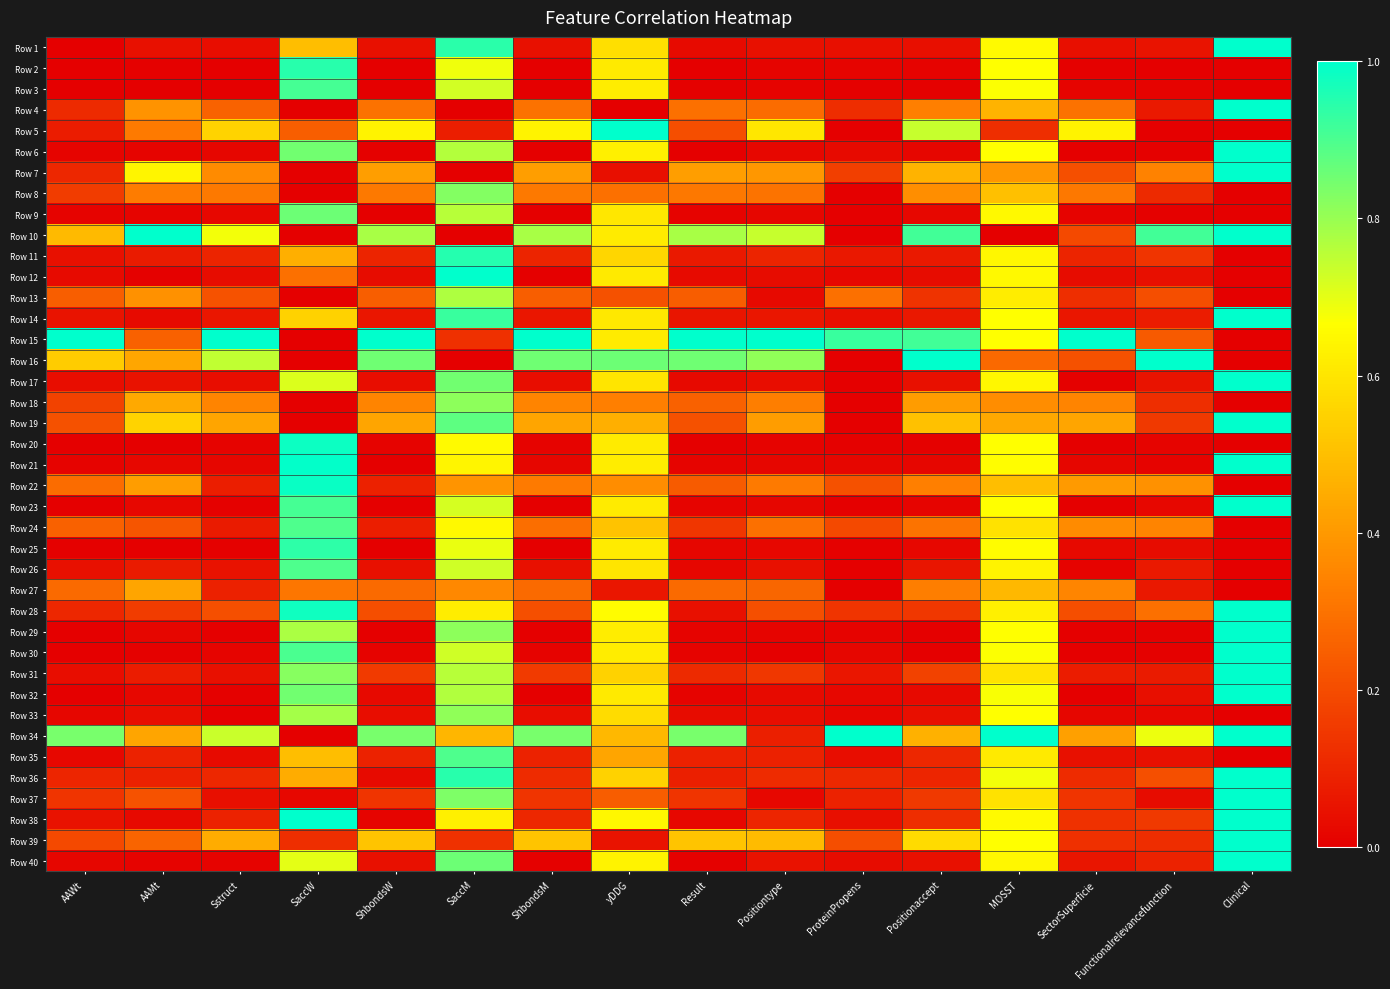

Reading left to right, extract all data points from this chart.

Row 1: AAWt=0.0	AAMt=0.0	Sstruct=0.0	SaccW=0.5	ShbondsW=0.0	SaccM=0.9	ShbondsM=0.0	yDDG=0.6	Result=0.0	Positiontype=0.0	ProteinPropens=0.0	Positionaccept=0.0	MOSST=0.7	SectorSuperficie=0.0	Functionalrelevancefunction=0.1	Clinical=1.0
Row 2: AAWt=0.0	AAMt=0.0	Sstruct=0.0	SaccW=0.9	ShbondsW=0.0	SaccM=0.7	ShbondsM=0.0	yDDG=0.6	Result=0.0	Positiontype=0.0	ProteinPropens=0.0	Positionaccept=0.0	MOSST=0.7	SectorSuperficie=0.0	Functionalrelevancefunction=0.0	Clinical=0.0
Row 3: AAWt=0.0	AAMt=0.0	Sstruct=0.0	SaccW=0.9	ShbondsW=0.0	SaccM=0.7	ShbondsM=0.0	yDDG=0.6	Result=0.0	Positiontype=0.0	ProteinPropens=0.0	Positionaccept=0.0	MOSST=0.7	SectorSuperficie=0.0	Functionalrelevancefunction=0.0	Clinical=0.0
Row 4: AAWt=0.1	AAMt=0.4	Sstruct=0.3	SaccW=0.0	ShbondsW=0.3	SaccM=0.0	ShbondsM=0.3	yDDG=0.0	Result=0.3	Positiontype=0.3	ProteinPropens=0.1	Positionaccept=0.3	MOSST=0.5	SectorSuperficie=0.3	Functionalrelevancefunction=0.1	Clinical=1.0
Row 5: AAWt=0.1	AAMt=0.3	Sstruct=0.6	SaccW=0.2	ShbondsW=0.6	SaccM=0.1	ShbondsM=0.6	yDDG=1.0	Result=0.2	Positiontype=0.6	ProteinPropens=0.0	Positionaccept=0.7	MOSST=0.1	SectorSuperficie=0.6	Functionalrelevancefunction=0.0	Clinical=0.0
Row 6: AAWt=0.0	AAMt=0.0	Sstruct=0.0	SaccW=0.9	ShbondsW=0.0	SaccM=0.8	ShbondsM=0.0	yDDG=0.6	Result=0.0	Positiontype=0.0	ProteinPropens=0.0	Positionaccept=0.0	MOSST=0.7	SectorSuperficie=0.0	Functionalrelevancefunction=0.0	Clinical=1.0
Row 7: AAWt=0.1	AAMt=0.6	Sstruct=0.4	SaccW=0.0	ShbondsW=0.4	SaccM=0.0	ShbondsM=0.4	yDDG=0.0	Result=0.4	Positiontype=0.4	ProteinPropens=0.2	Positionaccept=0.5	MOSST=0.4	SectorSuperficie=0.2	Functionalrelevancefunction=0.3	Clinical=1.0
Row 8: AAWt=0.2	AAMt=0.3	Sstruct=0.3	SaccW=0.0	ShbondsW=0.3	SaccM=0.8	ShbondsM=0.3	yDDG=0.3	Result=0.3	Positiontype=0.3	ProteinPropens=0.0	Positionaccept=0.4	MOSST=0.5	SectorSuperficie=0.3	Functionalrelevancefunction=0.1	Clinical=0.0
Row 9: AAWt=0.0	AAMt=0.0	Sstruct=0.0	SaccW=0.9	ShbondsW=0.0	SaccM=0.8	ShbondsM=0.0	yDDG=0.6	Result=0.0	Positiontype=0.0	ProteinPropens=0.0	Positionaccept=0.0	MOSST=0.7	SectorSuperficie=0.0	Functionalrelevancefunction=0.0	Clinical=0.0
Row 10: AAWt=0.5	AAMt=1.0	Sstruct=0.7	SaccW=0.0	ShbondsW=0.8	SaccM=0.0	ShbondsM=0.8	yDDG=0.6	Result=0.8	Positiontype=0.7	ProteinPropens=0.0	Positionaccept=0.9	MOSST=0.0	SectorSuperficie=0.2	Functionalrelevancefunction=0.9	Clinical=1.0
Row 11: AAWt=0.0	AAMt=0.1	Sstruct=0.1	SaccW=0.5	ShbondsW=0.1	SaccM=1.0	ShbondsM=0.1	yDDG=0.6	Result=0.1	Positiontype=0.1	ProteinPropens=0.1	Positionaccept=0.1	MOSST=0.6	SectorSuperficie=0.1	Functionalrelevancefunction=0.1	Clinical=0.0
Row 12: AAWt=0.0	AAMt=0.0	Sstruct=0.0	SaccW=0.3	ShbondsW=0.0	SaccM=1.0	ShbondsM=0.0	yDDG=0.6	Result=0.0	Positiontype=0.0	ProteinPropens=0.0	Positionaccept=0.0	MOSST=0.6	SectorSuperficie=0.0	Functionalrelevancefunction=0.0	Clinical=0.0
Row 13: AAWt=0.2	AAMt=0.4	Sstruct=0.2	SaccW=0.0	ShbondsW=0.2	SaccM=0.8	ShbondsM=0.2	yDDG=0.2	Result=0.2	Positiontype=0.0	ProteinPropens=0.3	Positionaccept=0.1	MOSST=0.6	SectorSuperficie=0.1	Functionalrelevancefunction=0.2	Clinical=0.0
Row 14: AAWt=0.1	AAMt=0.0	Sstruct=0.1	SaccW=0.6	ShbondsW=0.1	SaccM=0.9	ShbondsM=0.1	yDDG=0.6	Result=0.1	Positiontype=0.1	ProteinPropens=0.0	Positionaccept=0.1	MOSST=0.7	SectorSuperficie=0.1	Functionalrelevancefunction=0.1	Clinical=1.0
Row 15: AAWt=1.0	AAMt=0.3	Sstruct=1.0	SaccW=0.0	ShbondsW=1.0	SaccM=0.1	ShbondsM=1.0	yDDG=0.6	Result=1.0	Positiontype=1.0	ProteinPropens=0.9	Positionaccept=0.9	MOSST=0.7	SectorSuperficie=1.0	Functionalrelevancefunction=0.2	Clinical=0.0
Row 16: AAWt=0.5	AAMt=0.4	Sstruct=0.7	SaccW=0.0	ShbondsW=0.9	SaccM=0.0	ShbondsM=0.9	yDDG=0.9	Result=0.9	Positiontype=0.8	ProteinPropens=0.0	Positionaccept=1.0	MOSST=0.3	SectorSuperficie=0.2	Functionalrelevancefunction=1.0	Clinical=0.0
Row 17: AAWt=0.0	AAMt=0.0	Sstruct=0.0	SaccW=0.7	ShbondsW=0.0	SaccM=0.9	ShbondsM=0.0	yDDG=0.6	Result=0.0	Positiontype=0.0	ProteinPropens=0.0	Positionaccept=0.0	MOSST=0.6	SectorSuperficie=0.0	Functionalrelevancefunction=0.1	Clinical=1.0
Row 18: AAWt=0.2	AAMt=0.4	Sstruct=0.3	SaccW=0.0	ShbondsW=0.3	SaccM=0.8	ShbondsM=0.3	yDDG=0.3	Result=0.3	Positiontype=0.3	ProteinPropens=0.0	Positionaccept=0.4	MOSST=0.4	SectorSuperficie=0.3	Functionalrelevancefunction=0.1	Clinical=0.0
Row 19: AAWt=0.2	AAMt=0.6	Sstruct=0.4	SaccW=0.0	ShbondsW=0.4	SaccM=0.9	ShbondsM=0.4	yDDG=0.5	Result=0.2	Positiontype=0.4	ProteinPropens=0.0	Positionaccept=0.5	MOSST=0.4	SectorSuperficie=0.4	Functionalrelevancefunction=0.2	Clinical=1.0
Row 20: AAWt=0.0	AAMt=0.0	Sstruct=0.0	SaccW=1.0	ShbondsW=0.0	SaccM=0.7	ShbondsM=0.0	yDDG=0.6	Result=0.0	Positiontype=0.0	ProteinPropens=0.0	Positionaccept=0.0	MOSST=0.7	SectorSuperficie=0.0	Functionalrelevancefunction=0.0	Clinical=0.0
Row 21: AAWt=0.0	AAMt=0.0	Sstruct=0.0	SaccW=1.0	ShbondsW=0.0	SaccM=0.6	ShbondsM=0.0	yDDG=0.6	Result=0.0	Positiontype=0.0	ProteinPropens=0.0	Positionaccept=0.0	MOSST=0.7	SectorSuperficie=0.0	Functionalrelevancefunction=0.0	Clinical=1.0
Row 22: AAWt=0.3	AAMt=0.4	Sstruct=0.1	SaccW=1.0	ShbondsW=0.1	SaccM=0.4	ShbondsM=0.3	yDDG=0.4	Result=0.2	Positiontype=0.3	ProteinPropens=0.2	Positionaccept=0.3	MOSST=0.5	SectorSuperficie=0.4	Functionalrelevancefunction=0.4	Clinical=0.0
Row 23: AAWt=0.0	AAMt=0.0	Sstruct=0.0	SaccW=0.9	ShbondsW=0.0	SaccM=0.7	ShbondsM=0.0	yDDG=0.6	Result=0.0	Positiontype=0.0	ProteinPropens=0.0	Positionaccept=0.0	MOSST=0.7	SectorSuperficie=0.0	Functionalrelevancefunction=0.0	Clinical=1.0
Row 24: AAWt=0.3	AAMt=0.2	Sstruct=0.1	SaccW=0.9	ShbondsW=0.1	SaccM=0.7	ShbondsM=0.3	yDDG=0.5	Result=0.1	Positiontype=0.3	ProteinPropens=0.2	Positionaccept=0.3	MOSST=0.6	SectorSuperficie=0.4	Functionalrelevancefunction=0.3	Clinical=0.0
Row 25: AAWt=0.0	AAMt=0.0	Sstruct=0.0	SaccW=0.9	ShbondsW=0.0	SaccM=0.7	ShbondsM=0.0	yDDG=0.6	Result=0.0	Positiontype=0.0	ProteinPropens=0.0	Positionaccept=0.0	MOSST=0.7	SectorSuperficie=0.0	Functionalrelevancefunction=0.0	Clinical=0.0
Row 26: AAWt=0.0	AAMt=0.1	Sstruct=0.0	SaccW=0.9	ShbondsW=0.0	SaccM=0.7	ShbondsM=0.0	yDDG=0.6	Result=0.0	Positiontype=0.0	ProteinPropens=0.0	Positionaccept=0.1	MOSST=0.6	SectorSuperficie=0.0	Functionalrelevancefunction=0.1	Clinical=0.0
Row 27: AAWt=0.3	AAMt=0.4	Sstruct=0.1	SaccW=0.3	ShbondsW=0.3	SaccM=0.4	ShbondsM=0.3	yDDG=0.1	Result=0.3	Positiontype=0.3	ProteinPropens=0.0	Positionaccept=0.3	MOSST=0.5	SectorSuperficie=0.4	Functionalrelevancefunction=0.1	Clinical=0.0
Row 28: AAWt=0.1	AAMt=0.2	Sstruct=0.2	SaccW=1.0	ShbondsW=0.2	SaccM=0.6	ShbondsM=0.2	yDDG=0.7	Result=0.0	Positiontype=0.2	ProteinPropens=0.1	Positionaccept=0.1	MOSST=0.6	SectorSuperficie=0.2	Functionalrelevancefunction=0.3	Clinical=1.0
Row 29: AAWt=0.0	AAMt=0.0	Sstruct=0.0	SaccW=0.8	ShbondsW=0.0	SaccM=0.8	ShbondsM=0.0	yDDG=0.6	Result=0.0	Positiontype=0.0	ProteinPropens=0.0	Positionaccept=0.0	MOSST=0.7	SectorSuperficie=0.0	Functionalrelevancefunction=0.0	Clinical=1.0
Row 30: AAWt=0.0	AAMt=0.0	Sstruct=0.0	SaccW=0.9	ShbondsW=0.0	SaccM=0.7	ShbondsM=0.0	yDDG=0.6	Result=0.0	Positiontype=0.0	ProteinPropens=0.0	Positionaccept=0.0	MOSST=0.7	SectorSuperficie=0.0	Functionalrelevancefunction=0.0	Clinical=1.0
Row 31: AAWt=0.0	AAMt=0.1	Sstruct=0.0	SaccW=0.8	ShbondsW=0.2	SaccM=0.8	ShbondsM=0.2	yDDG=0.5	Result=0.1	Positiontype=0.1	ProteinPropens=0.1	Positionaccept=0.2	MOSST=0.6	SectorSuperficie=0.1	Functionalrelevancefunction=0.1	Clinical=1.0
Row 32: AAWt=0.0	AAMt=0.0	Sstruct=0.0	SaccW=0.8	ShbondsW=0.0	SaccM=0.8	ShbondsM=0.0	yDDG=0.6	Result=0.0	Positiontype=0.0	ProteinPropens=0.0	Positionaccept=0.0	MOSST=0.7	SectorSuperficie=0.0	Functionalrelevancefunction=0.0	Clinical=1.0
Row 33: AAWt=0.0	AAMt=0.0	Sstruct=0.0	SaccW=0.8	ShbondsW=0.0	SaccM=0.8	ShbondsM=0.0	yDDG=0.6	Result=0.0	Positiontype=0.0	ProteinPropens=0.0	Positionaccept=0.0	MOSST=0.7	SectorSuperficie=0.0	Functionalrelevancefunction=0.0	Clinical=0.0
Row 34: AAWt=0.8	AAMt=0.4	Sstruct=0.7	SaccW=0.0	ShbondsW=0.8	SaccM=0.5	ShbondsM=0.8	yDDG=0.5	Result=0.8	Positiontype=0.1	ProteinPropens=1.0	Positionaccept=0.5	MOSST=1.0	SectorSuperficie=0.4	Functionalrelevancefunction=0.7	Clinical=1.0
Row 35: AAWt=0.0	AAMt=0.1	Sstruct=0.0	SaccW=0.5	ShbondsW=0.1	SaccM=0.9	ShbondsM=0.1	yDDG=0.4	Result=0.1	Positiontype=0.1	ProteinPropens=0.0	Positionaccept=0.1	MOSST=0.6	SectorSuperficie=0.0	Functionalrelevancefunction=0.0	Clinical=0.0
Row 36: AAWt=0.1	AAMt=0.1	Sstruct=0.1	SaccW=0.5	ShbondsW=0.0	SaccM=0.9	ShbondsM=0.1	yDDG=0.5	Result=0.1	Positiontype=0.1	ProteinPropens=0.1	Positionaccept=0.1	MOSST=0.7	SectorSuperficie=0.1	Functionalrelevancefunction=0.2	Clinical=1.0
Row 37: AAWt=0.1	AAMt=0.2	Sstruct=0.0	SaccW=0.0	ShbondsW=0.1	SaccM=0.8	ShbondsM=0.1	yDDG=0.2	Result=0.1	Positiontype=0.0	ProteinPropens=0.1	Positionaccept=0.1	MOSST=0.6	SectorSuperficie=0.1	Functionalrelevancefunction=0.0	Clinical=1.0
Row 38: AAWt=0.1	AAMt=0.0	Sstruct=0.1	SaccW=1.0	ShbondsW=0.0	SaccM=0.6	ShbondsM=0.1	yDDG=0.6	Result=0.0	Positiontype=0.1	ProteinPropens=0.0	Positionaccept=0.1	MOSST=0.7	SectorSuperficie=0.1	Functionalrelevancefunction=0.1	Clinical=1.0
Row 39: AAWt=0.2	AAMt=0.3	Sstruct=0.5	SaccW=0.1	ShbondsW=0.5	SaccM=0.1	ShbondsM=0.5	yDDG=0.1	Result=0.5	Positiontype=0.5	ProteinPropens=0.2	Positionaccept=0.6	MOSST=0.7	SectorSuperficie=0.1	Functionalrelevancefunction=0.1	Clinical=1.0
Row 40: AAWt=0.0	AAMt=0.0	Sstruct=0.0	SaccW=0.7	ShbondsW=0.0	SaccM=0.9	ShbondsM=0.0	yDDG=0.6	Result=0.0	Positiontype=0.0	ProteinPropens=0.0	Positionaccept=0.0	MOSST=0.6	SectorSuperficie=0.1	Functionalrelevancefunction=0.1	Clinical=1.0